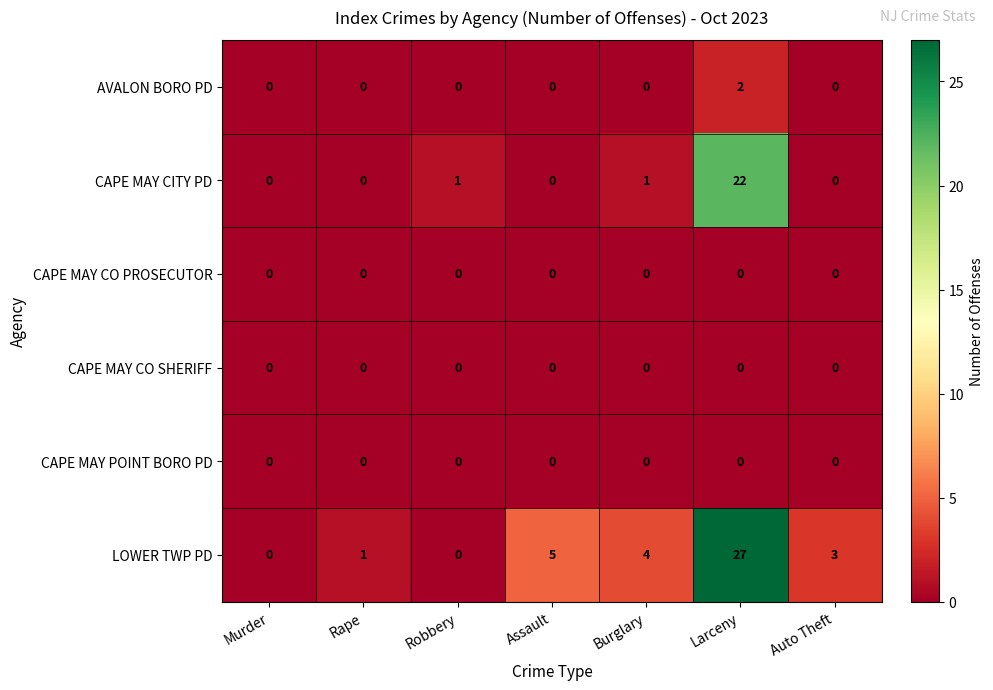

What is the highest value of the LOWER TWP PD series?

27